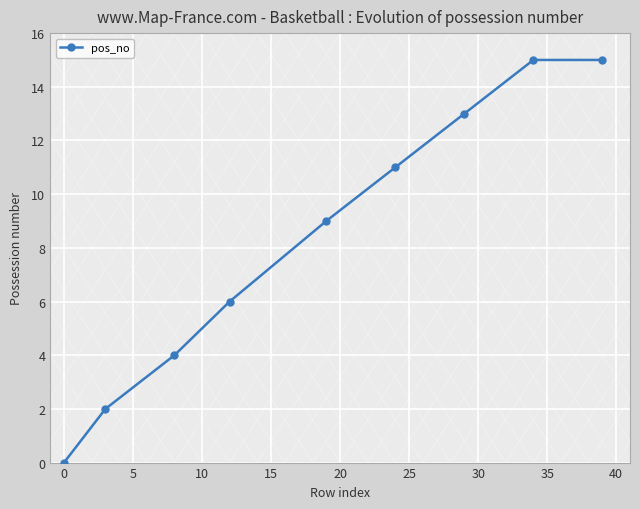

What is the value of the 7th point from the left?

13